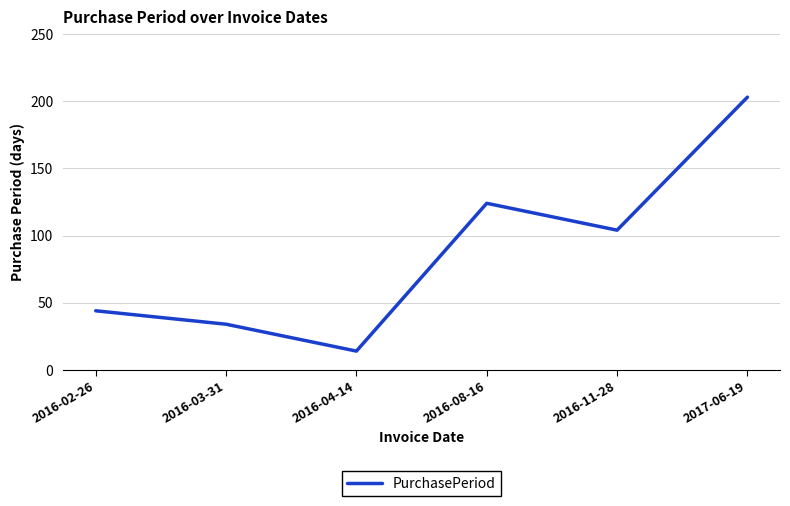

True or false: the data has more than 2 interior local peaks.

False